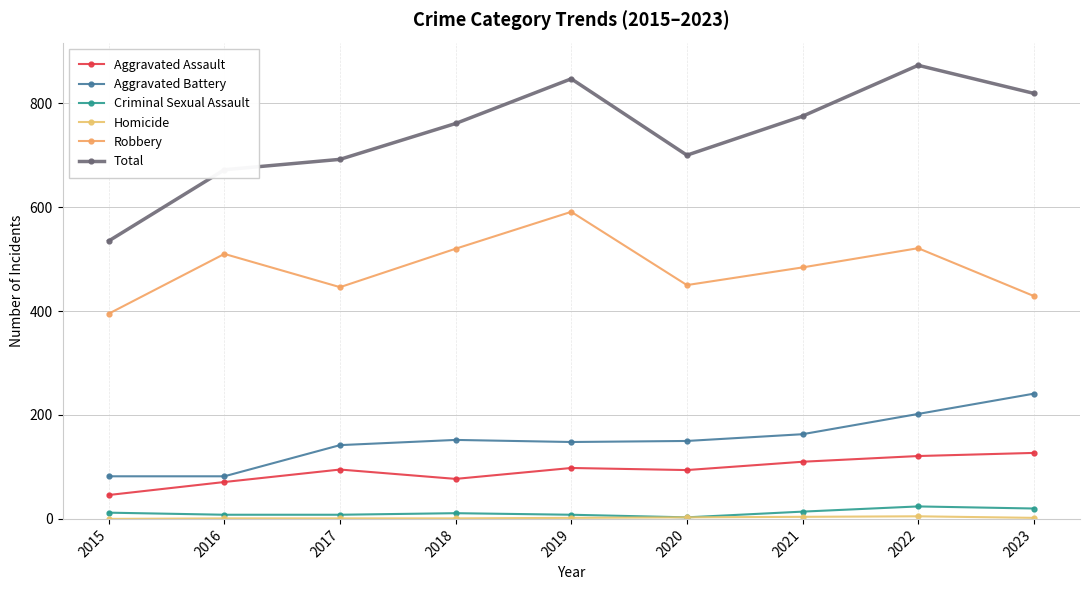

What is the sum of all Aggravated Battery values?

1362